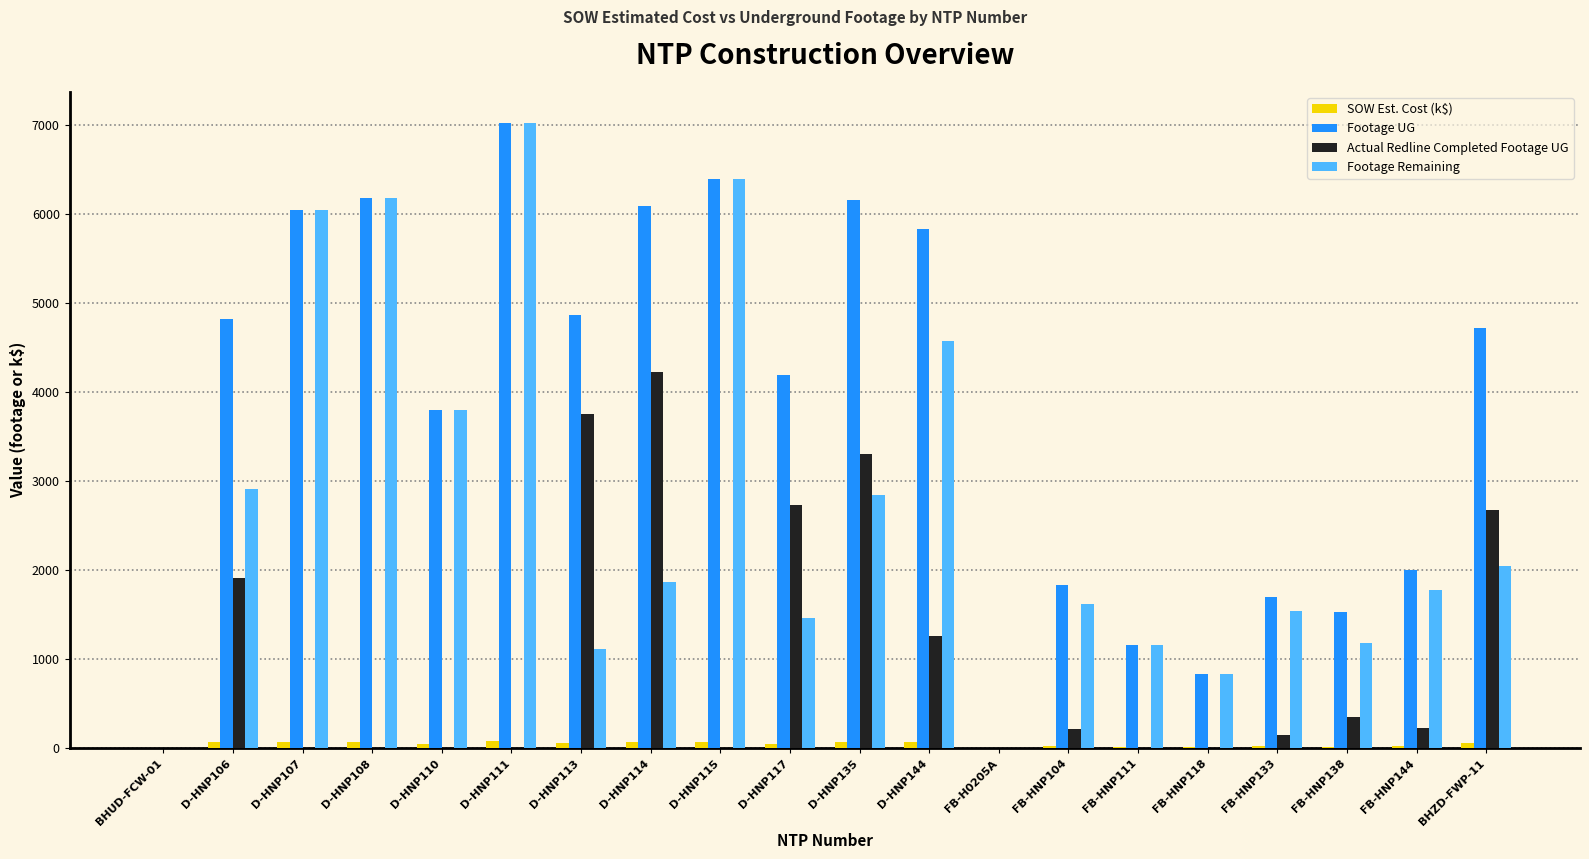

What is the sum of all Footage Remaining values?

54346.0